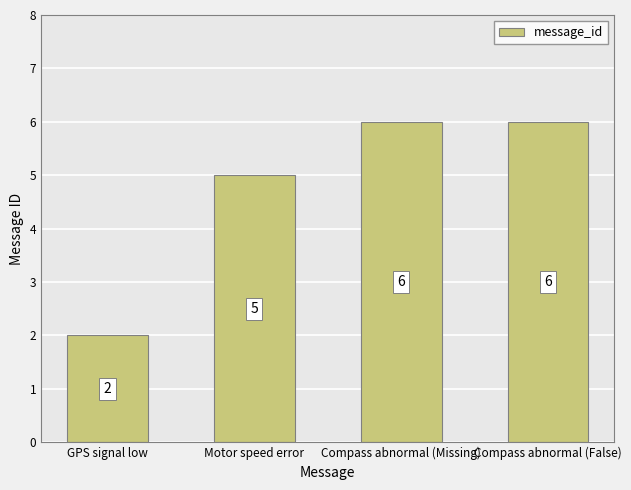

What is the sum of all values?

19